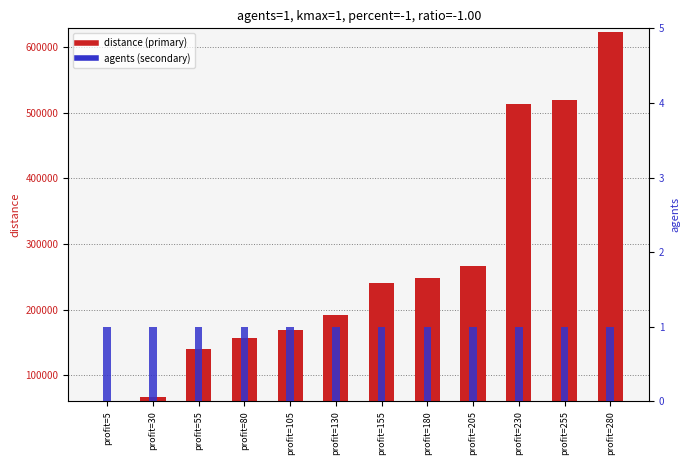

At how many categories does at least one series exceed 482363?

3